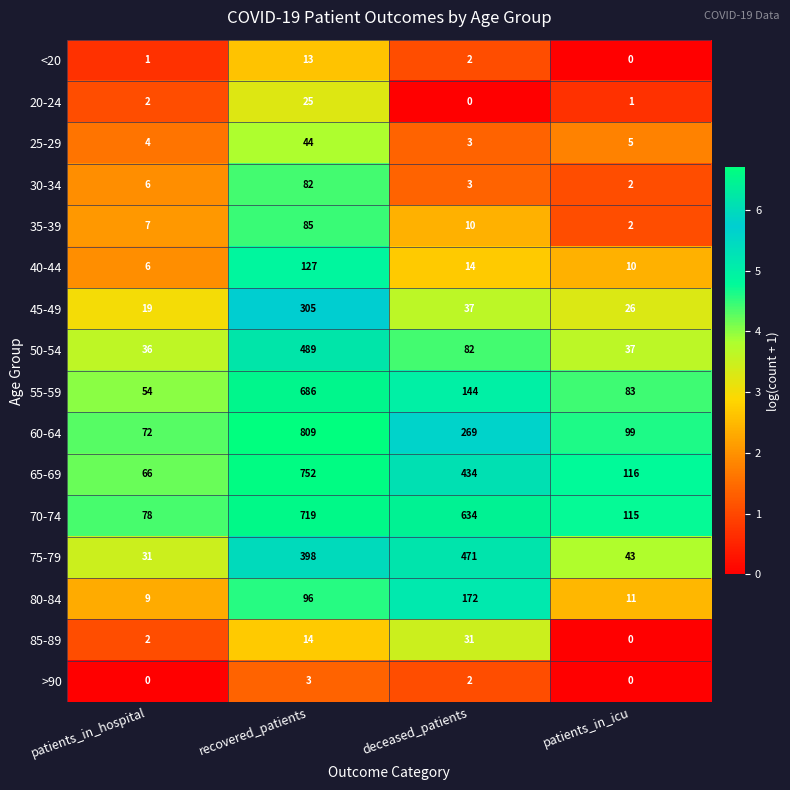

At which label does <20 first exceed 2?

recovered_patients